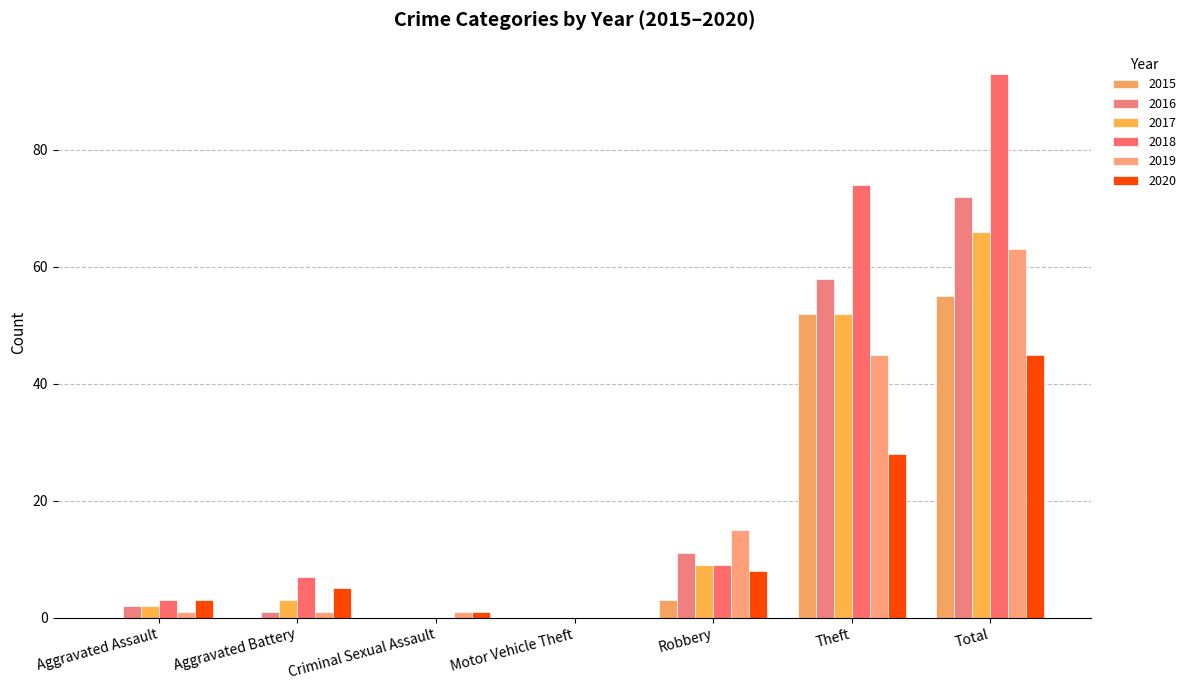

Which category has the highest value in the 2019 series?

Total